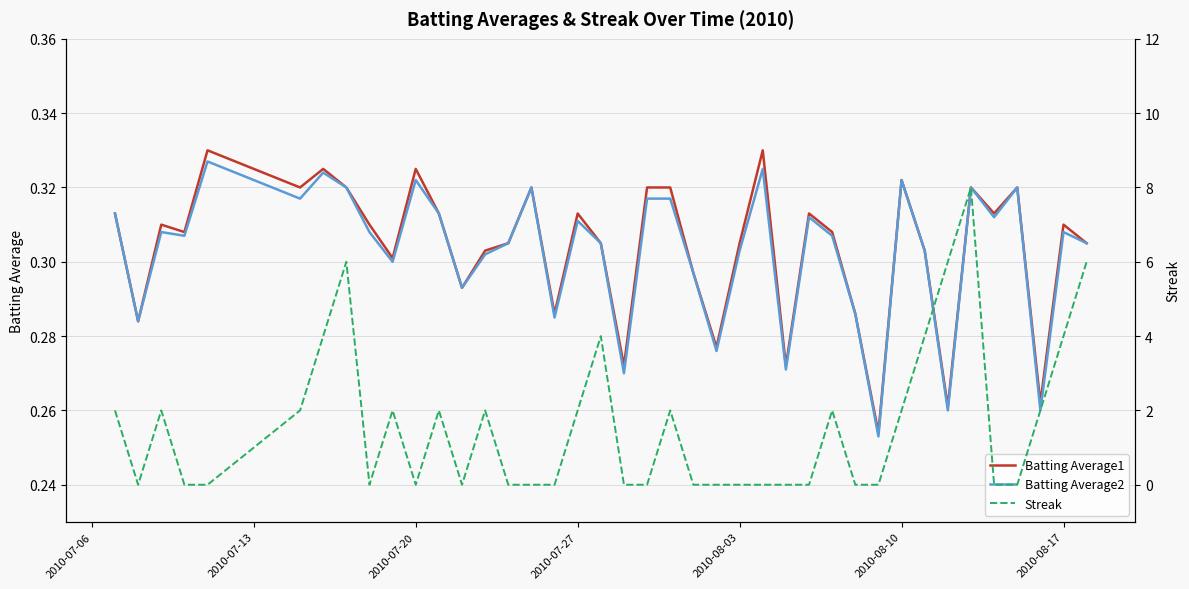

True or false: Batting Average1 has a value of 0.5 at 2010-07-06.

False